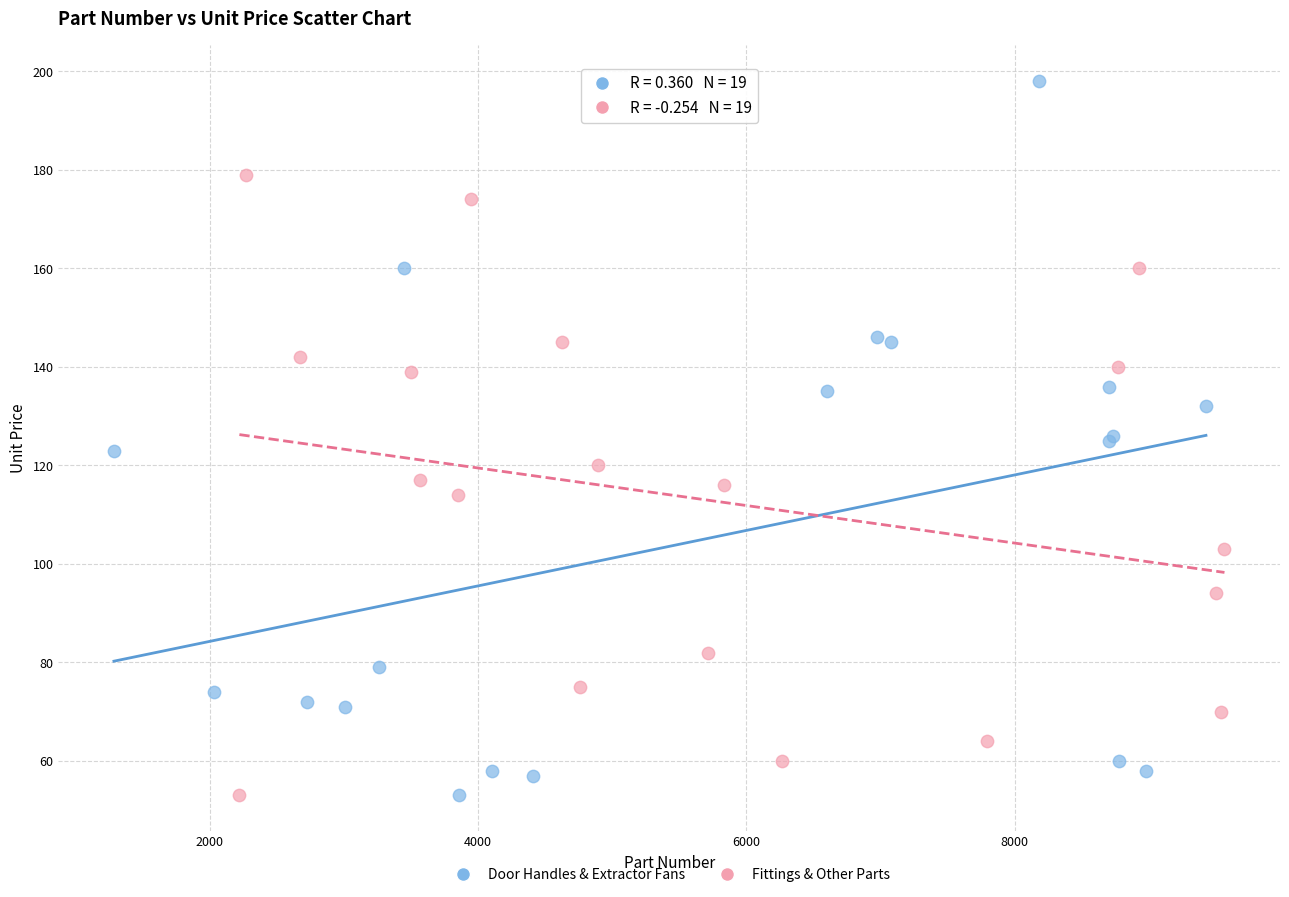

Which series has the largest Y range (max minus min)?

Door Handles & Extractor Fans